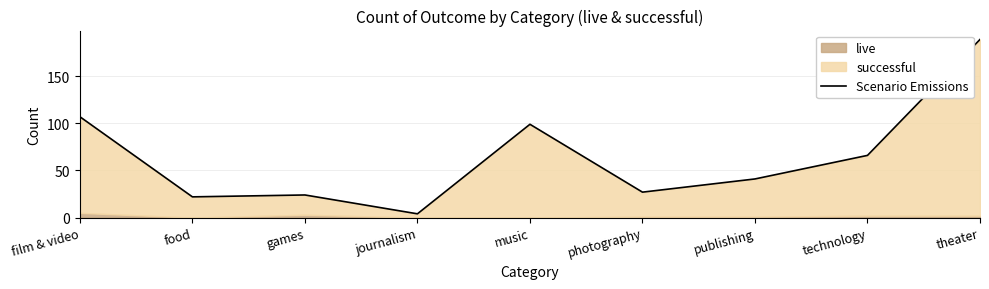

How many interior local peaks (higher than both neighbors) does the data have?

2